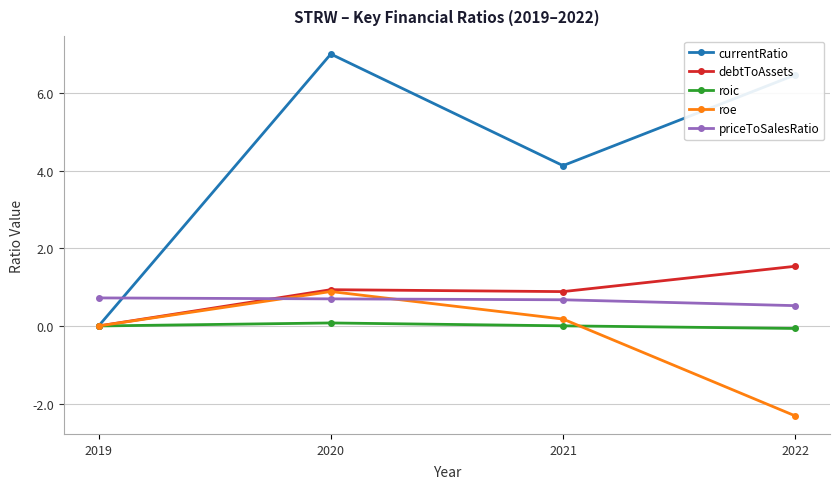

What is the total value across all series at 2022?

6.1